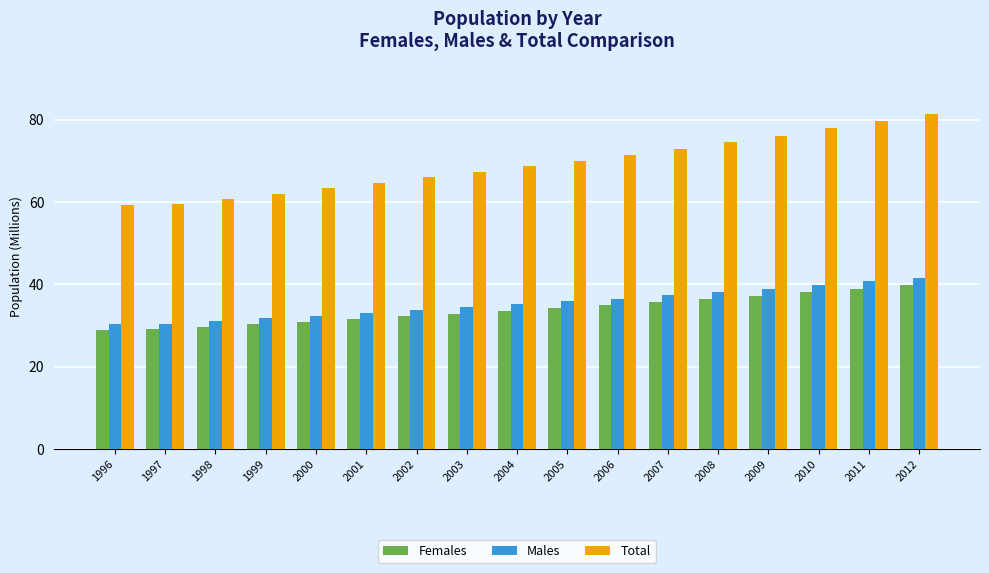

How many series are shown in this chart?

3